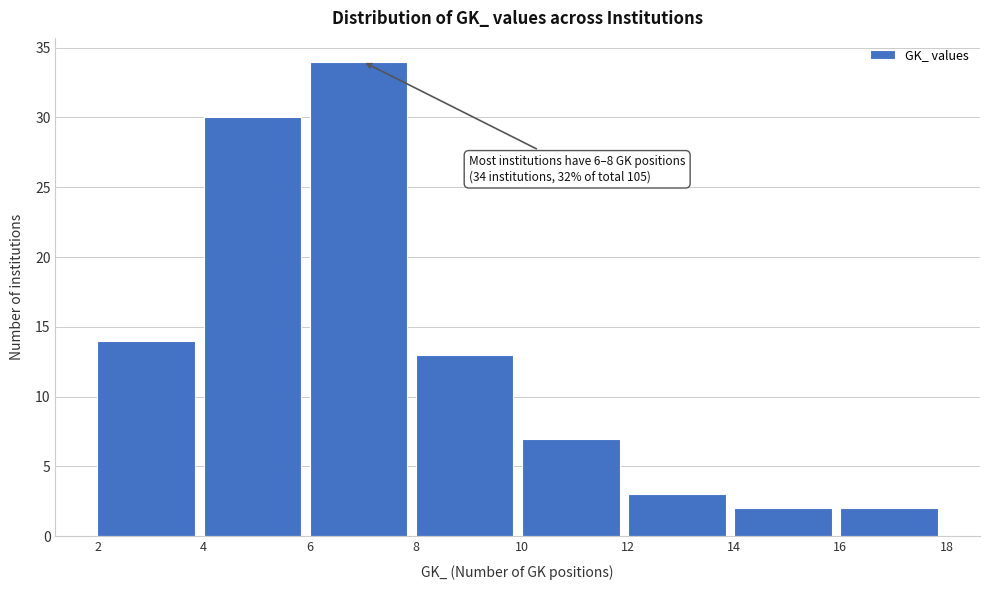

Over which range of the x-axis is the bar tallest?

6 to 8